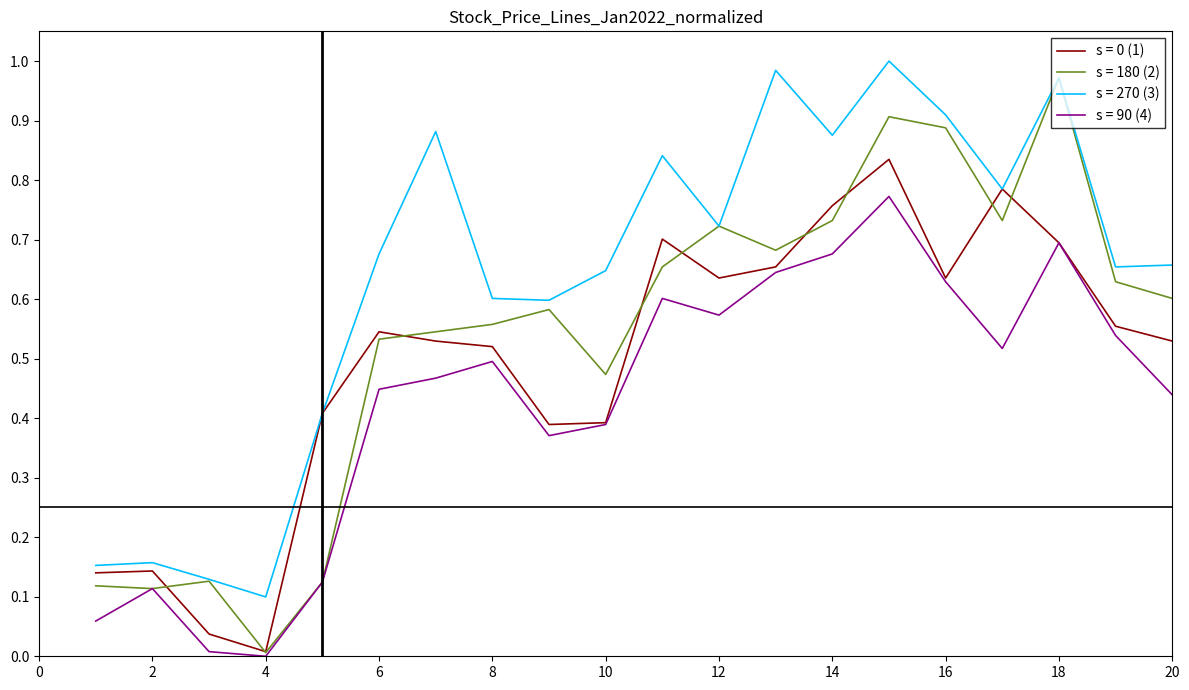

Which series has the largest total across all categories?

s = 270 (3)